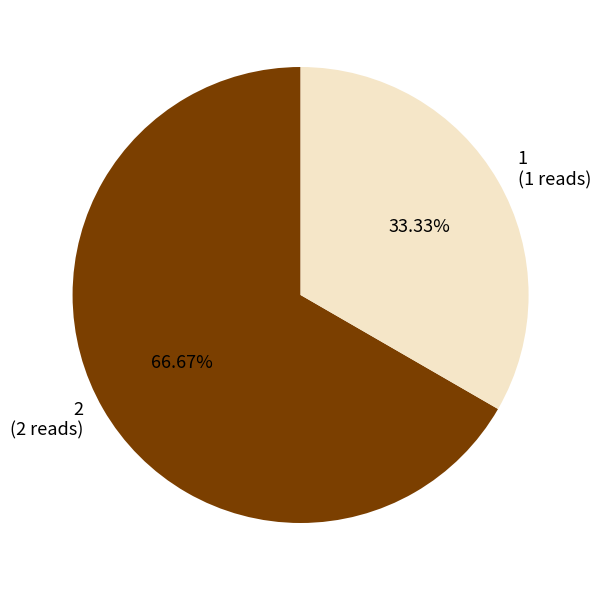

What is the ratio of the value at 1 (1 reads) to the value at 2 (2 reads)?

0.5